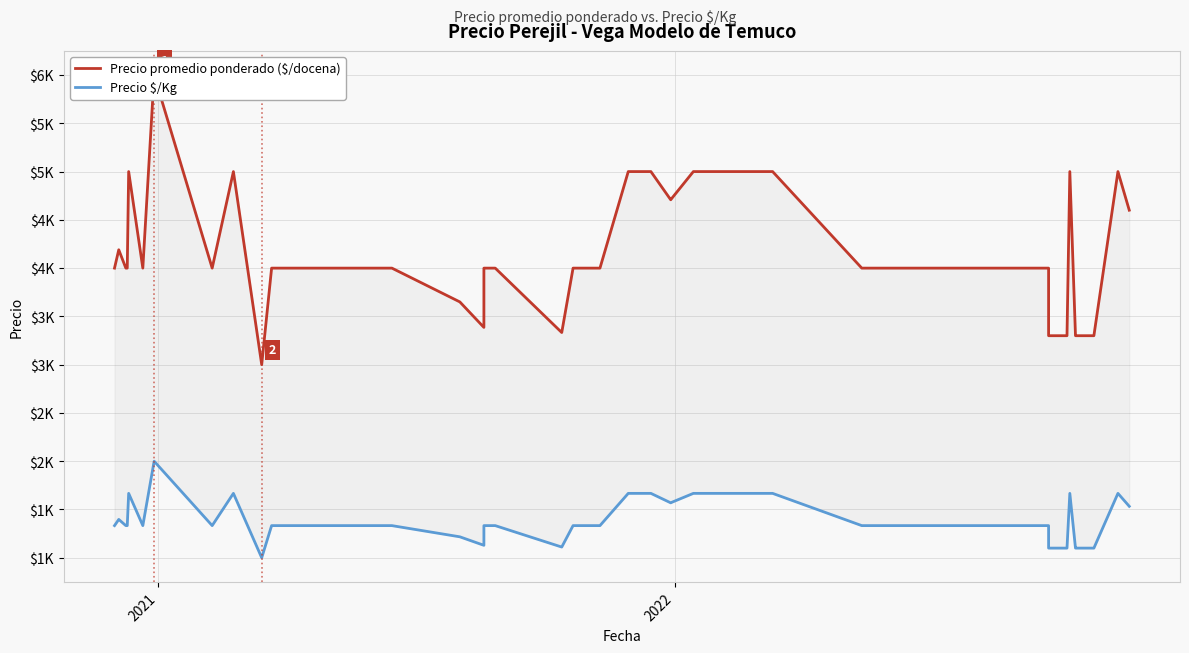

What is the difference between the second highest and minimum values in the Precio $/Kg series?

667